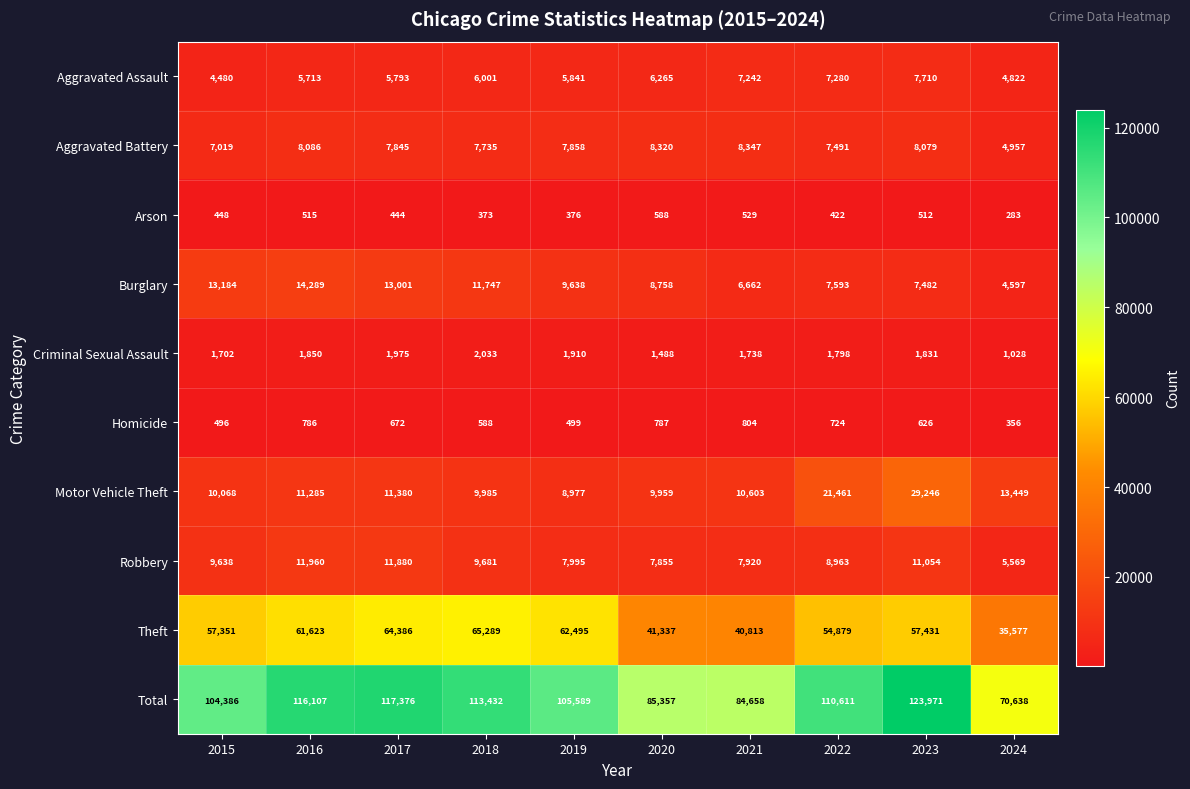

The value of Burglary at 2018 is 7750. True or false?

False